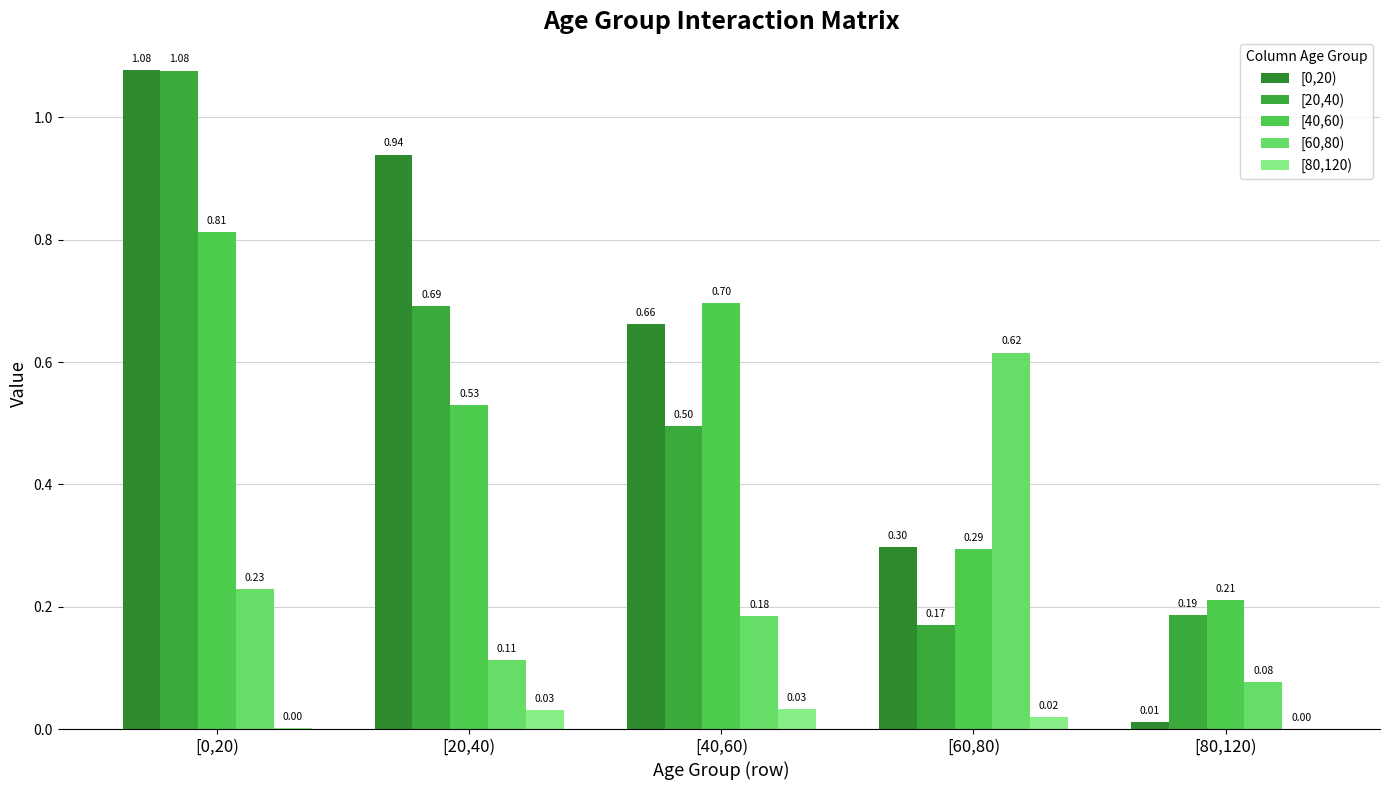

Reading right to left, transcribe all the data shown in this chart.

[0,20): [80,120)=0.0	[60,80)=0.3	[40,60)=0.7	[20,40)=0.9	[0,20)=1.1
[20,40): [80,120)=0.2	[60,80)=0.2	[40,60)=0.5	[20,40)=0.7	[0,20)=1.1
[40,60): [80,120)=0.2	[60,80)=0.3	[40,60)=0.7	[20,40)=0.5	[0,20)=0.8
[60,80): [80,120)=0.1	[60,80)=0.6	[40,60)=0.2	[20,40)=0.1	[0,20)=0.2
[80,120): [80,120)=0.0	[60,80)=0.0	[40,60)=0.0	[20,40)=0.0	[0,20)=0.0